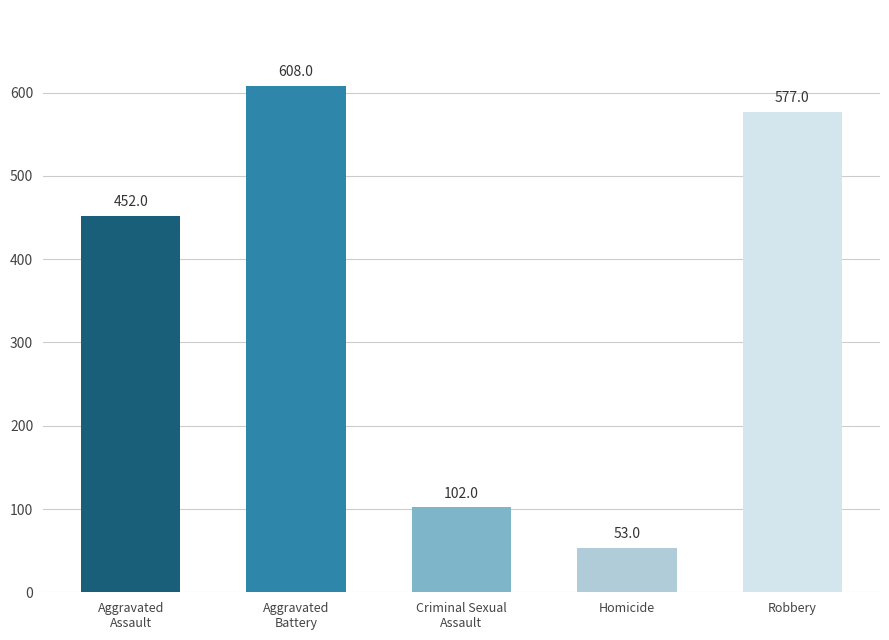

What is the ratio of the value at Aggravated
Battery to the value at Homicide?

11.5